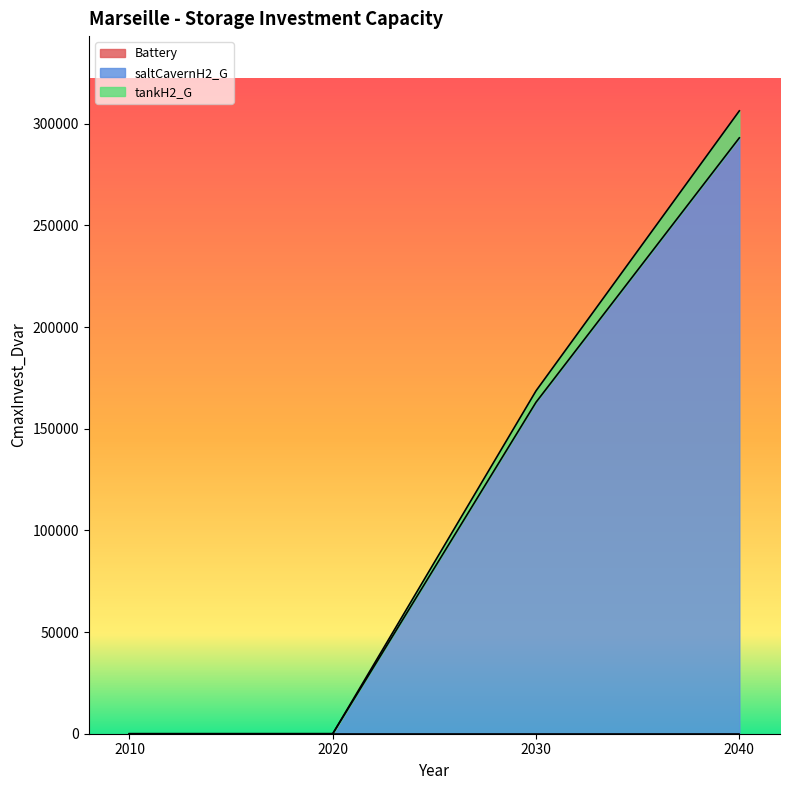

How many lines are shown in the chart?

3